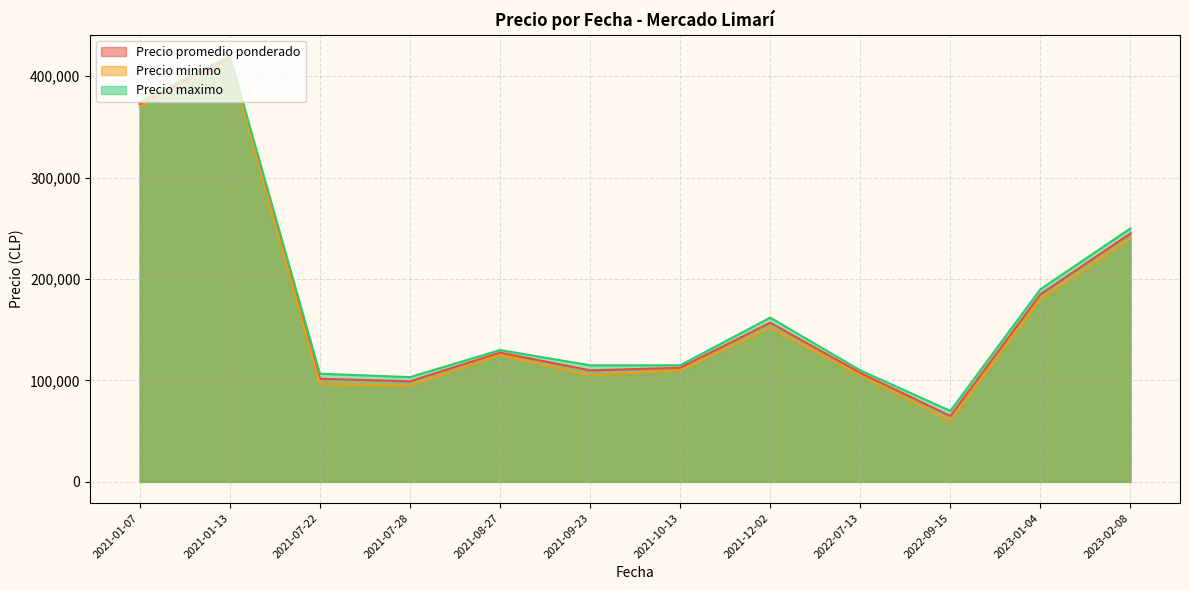

Which series has the largest range (max minus min)?

Precio minimo